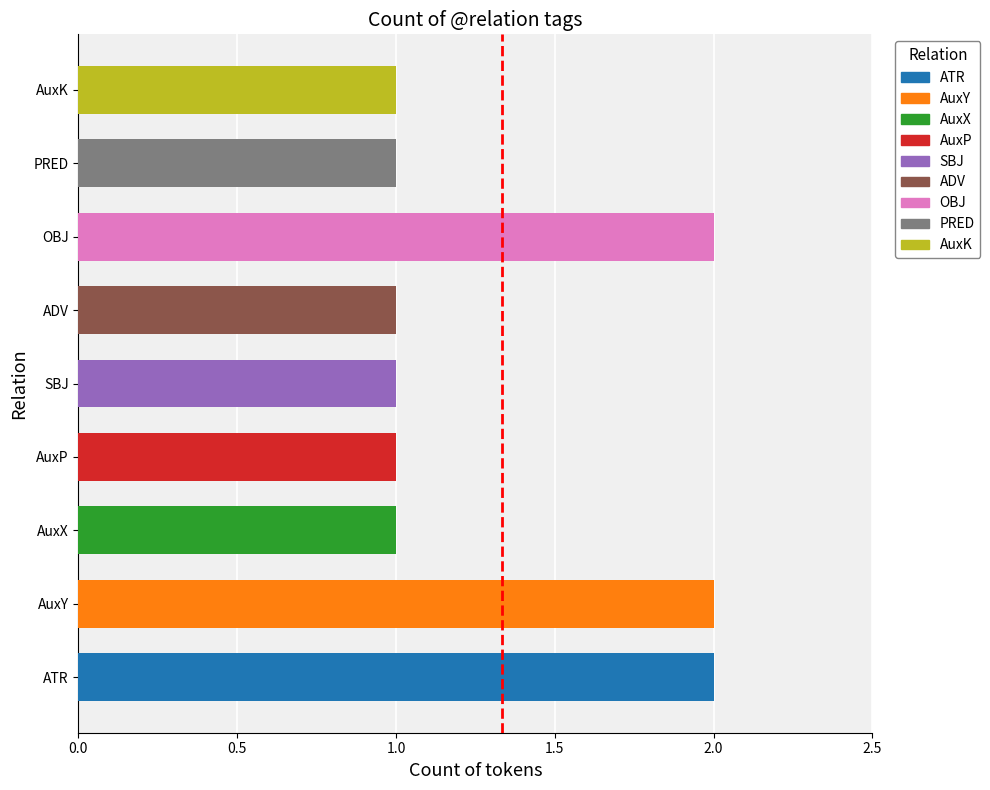

List the labels in order of value, smallest first.

AuxX, AuxP, SBJ, ADV, PRED, AuxK, ATR, AuxY, OBJ